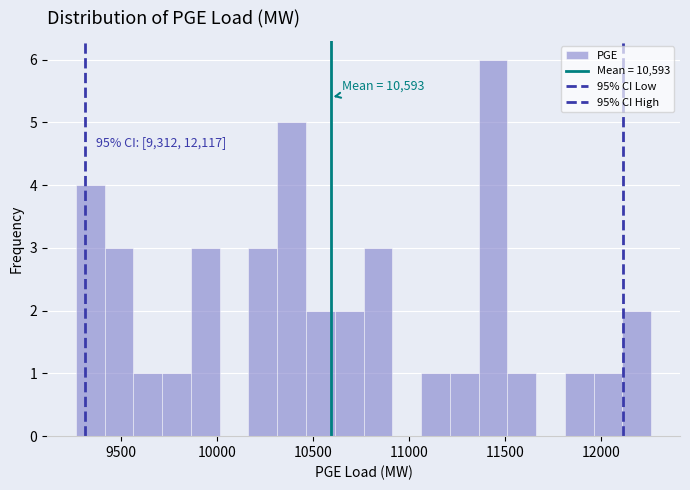

Around what value on the x-axis is the tallest bar? Give the approximate position of its centre, as read against the axis.

11450